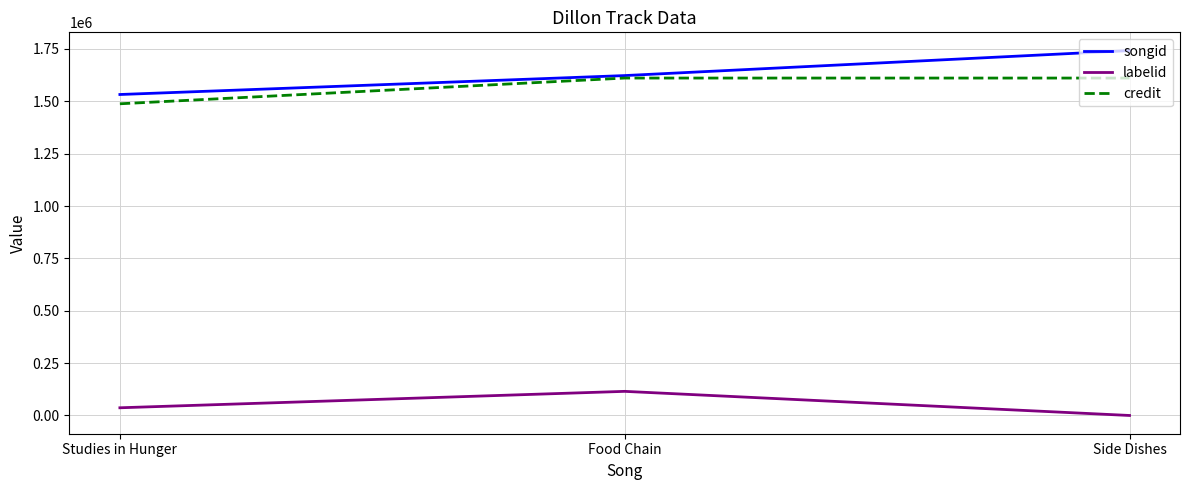

What are all the series names shown in the legend?

songid, labelid, credit